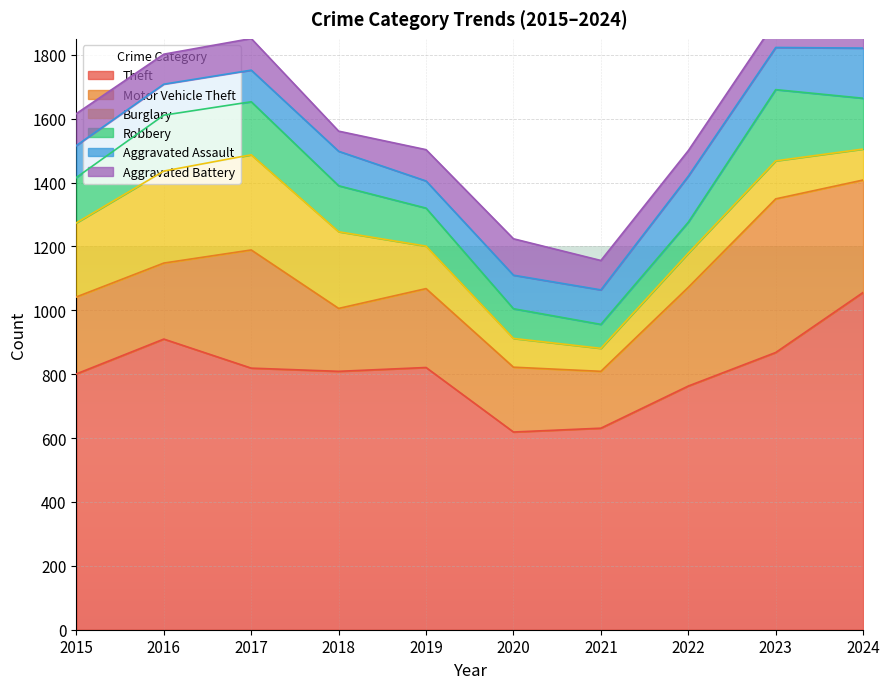

True or false: Burglary has more than 1 interior local peaks.

True